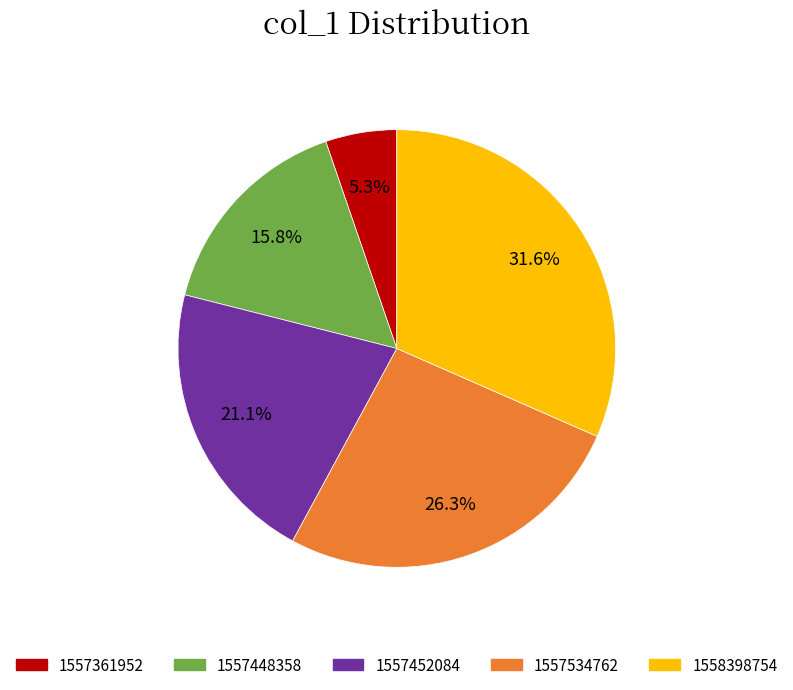

Is there any slice that represents more than half of the pie?

No